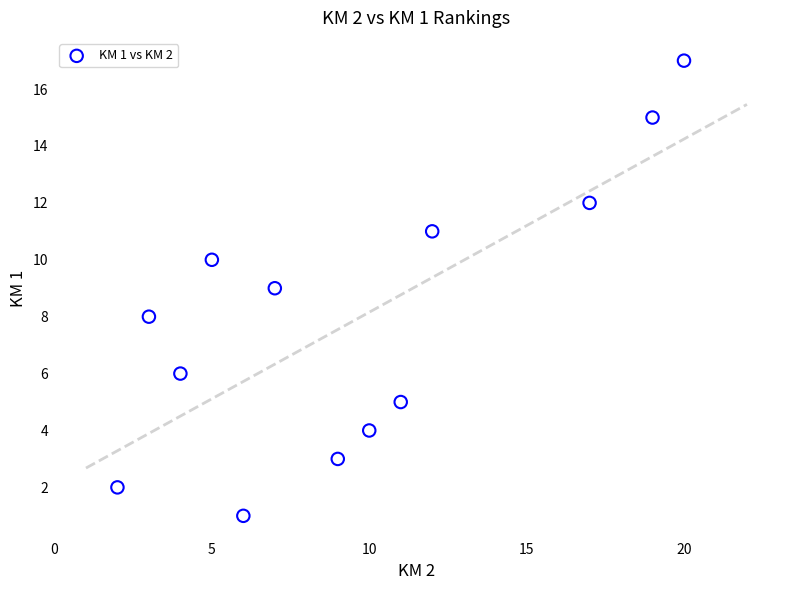

What is the range of X values (max minus min)?

18